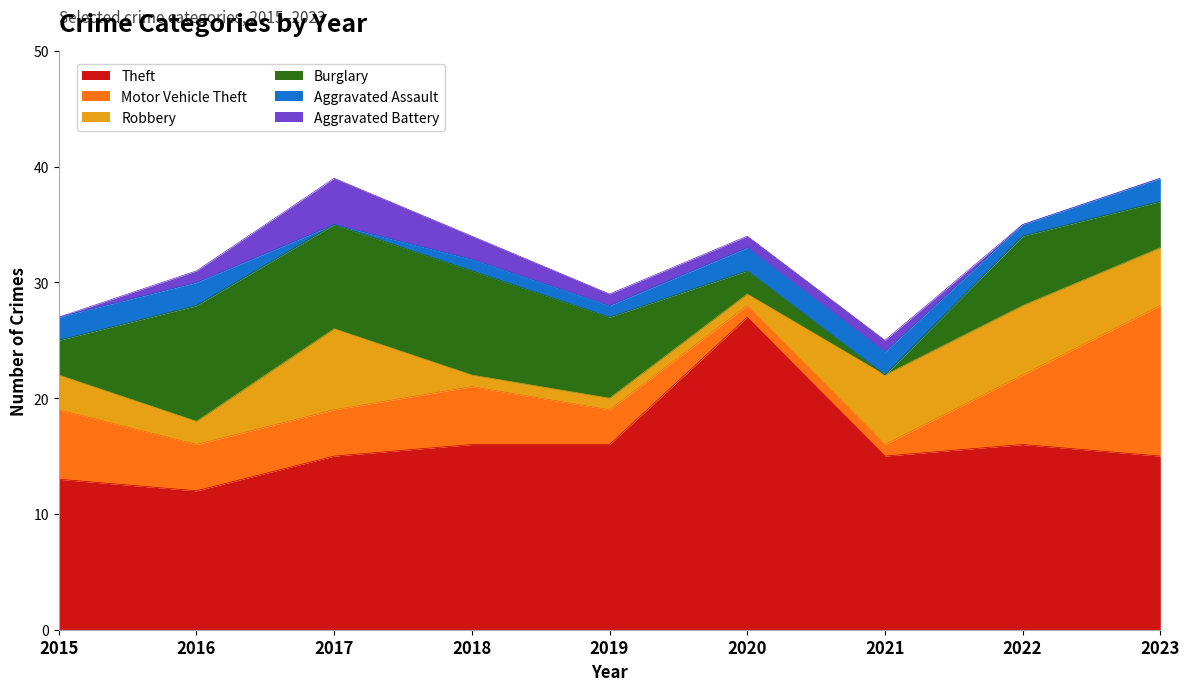

Which series has the largest range (max minus min)?

Theft